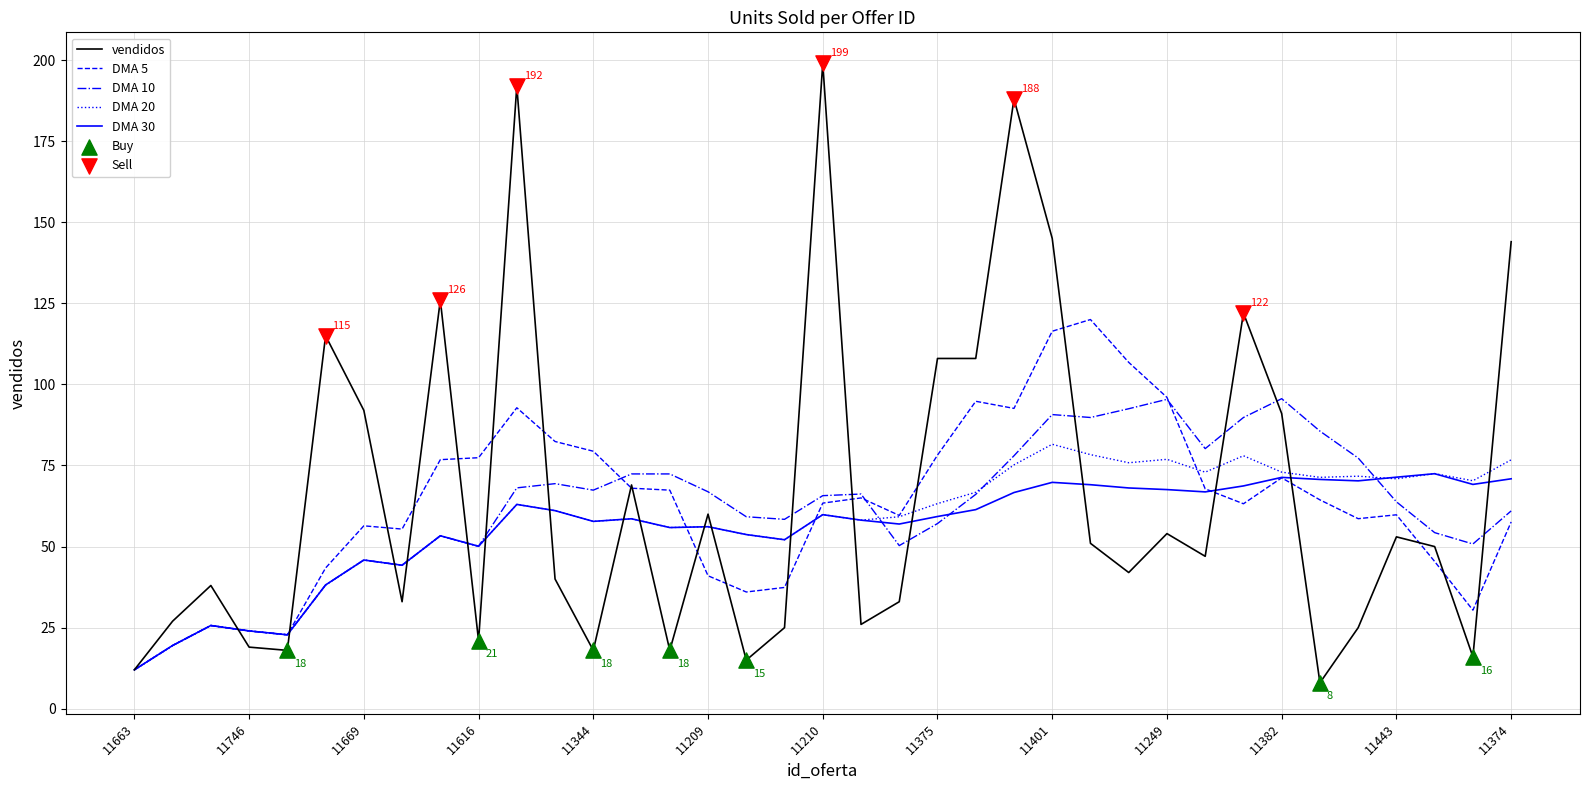

Which series has the largest range (max minus min)?

vendidos